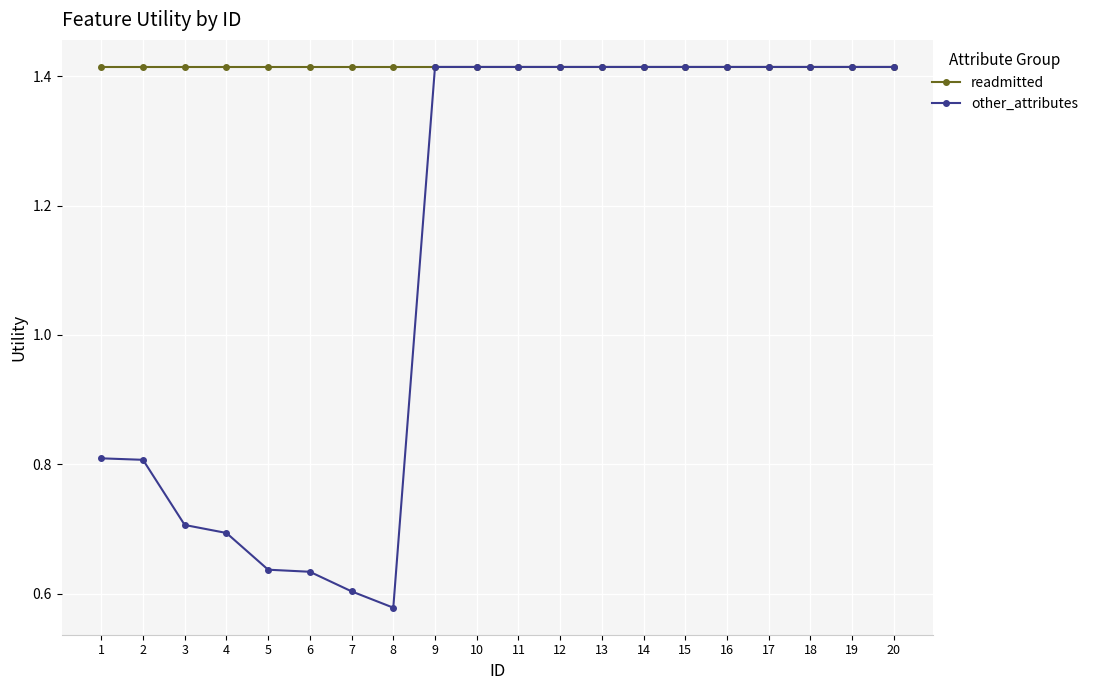

The value of readmitted at 12 is 0.7. True or false?

False